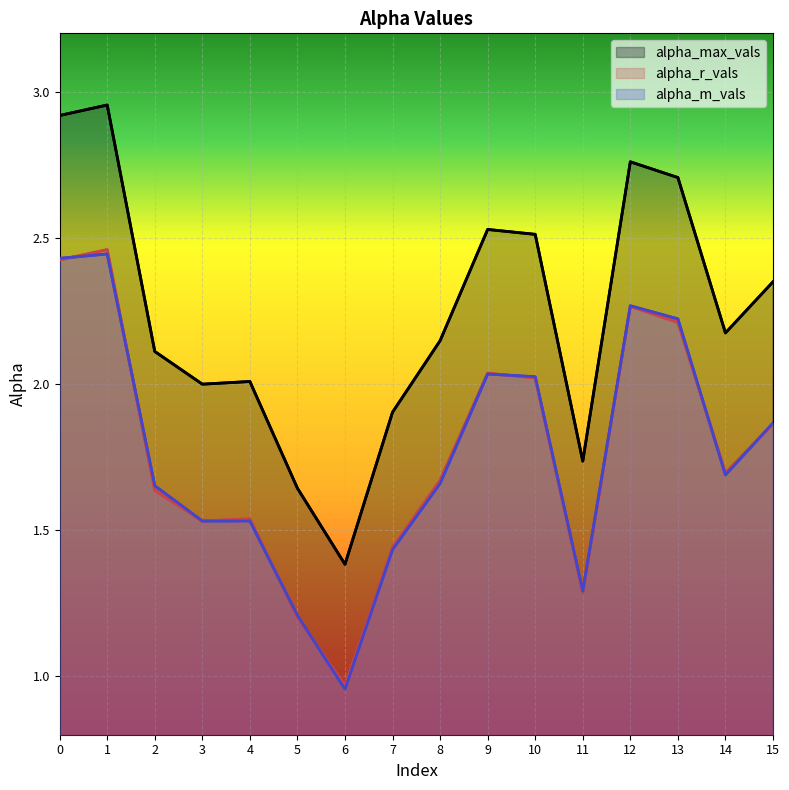

Which category has the highest value in the alpha_max_vals series?

1